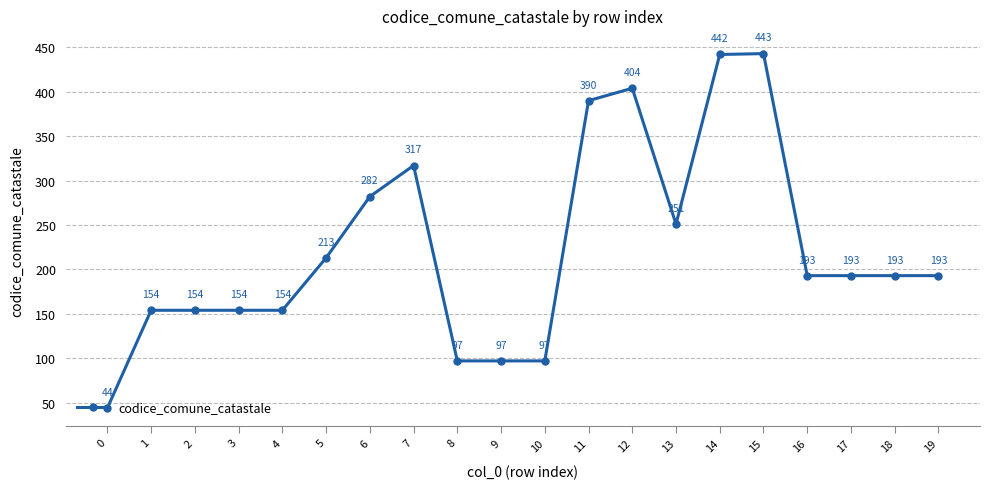

What is the difference between the values at 12 and 8?

307